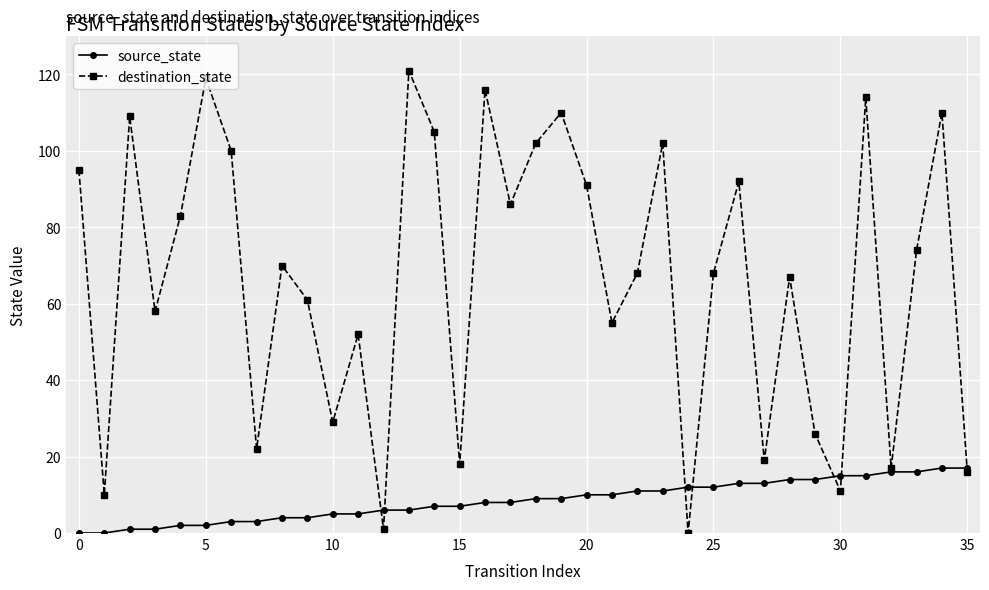

List the series in order of their overall mean, highest first.

destination_state, source_state